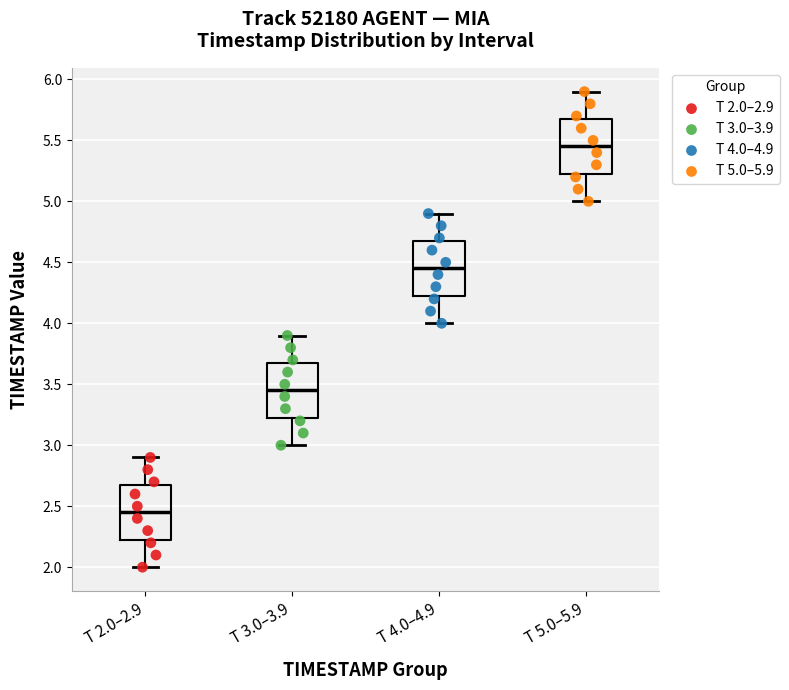

Which box's median line is the lowest?

T 2.0–2.9